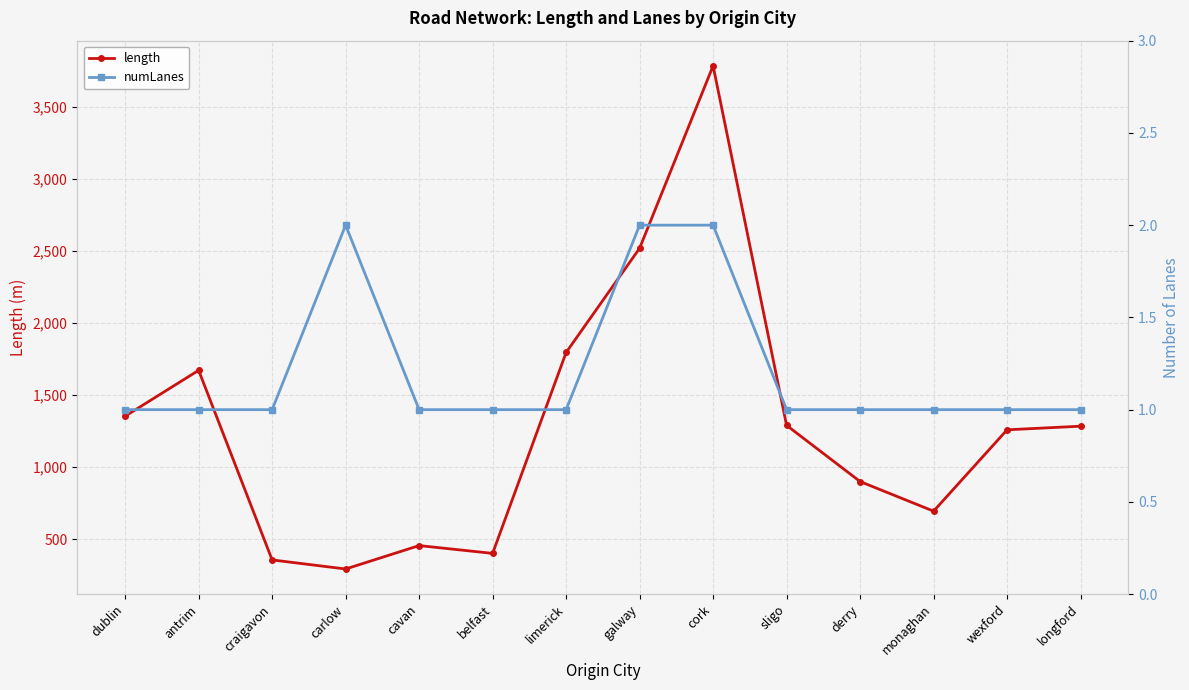

True or false: length has a value of 1319.0 at derry.

False